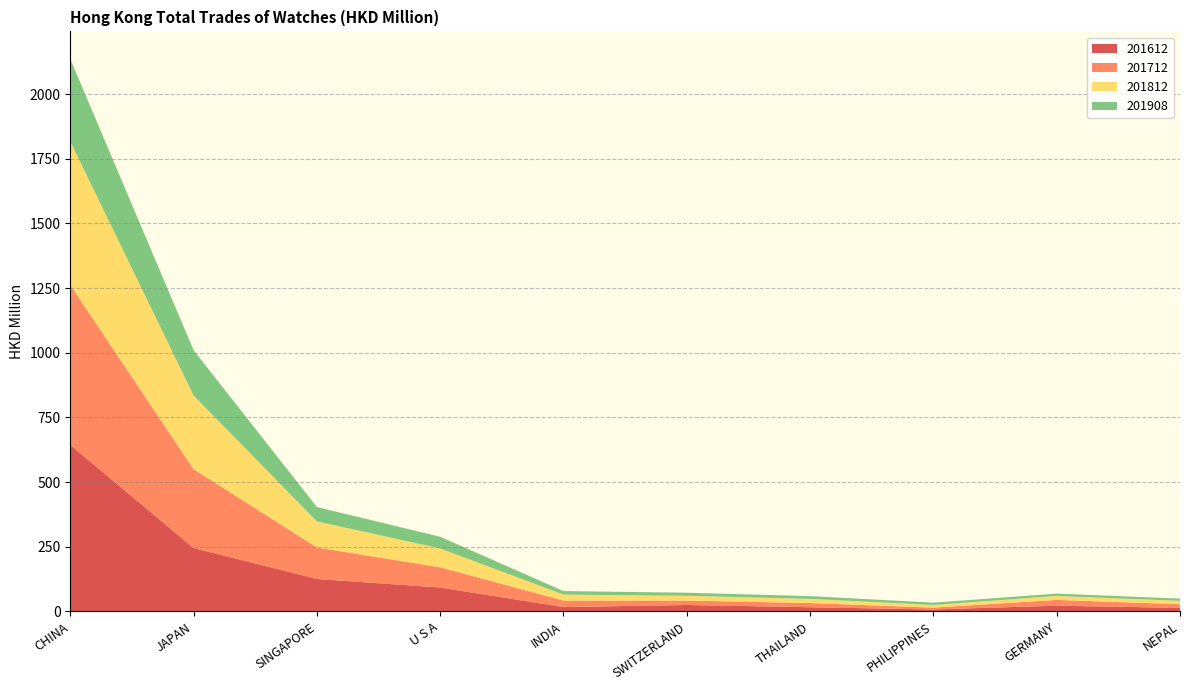

Reading left to right, transcribe all the data shown in this chart.

201612: 643.7	244.8	125.0	92.1	16.3	24.5	15.8	7.2	21.7	13.3
201712: 618.2	305.2	121.9	78.1	25.2	17.1	16.3	7.0	22.3	14.3
201812: 555.2	284.6	100.8	73.0	23.2	18.4	16.1	10.3	15.4	13.0
201908: 319.0	175.1	55.6	45.1	13.6	11.9	10.6	9.0	9.0	8.5